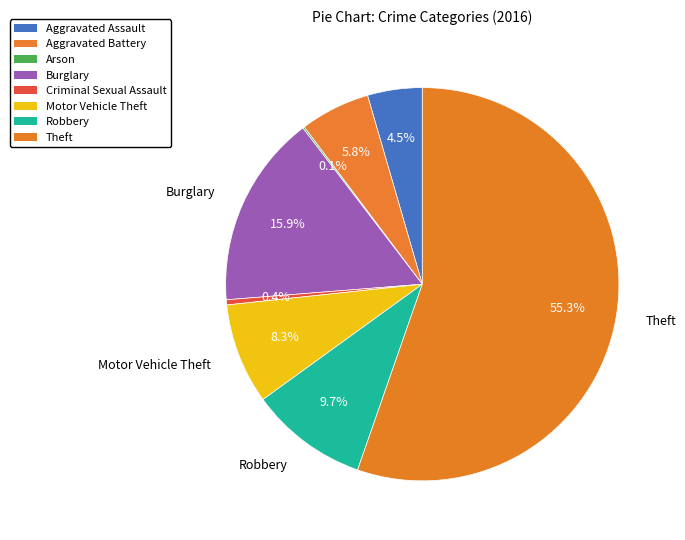

How many slices are in this pie chart?

8